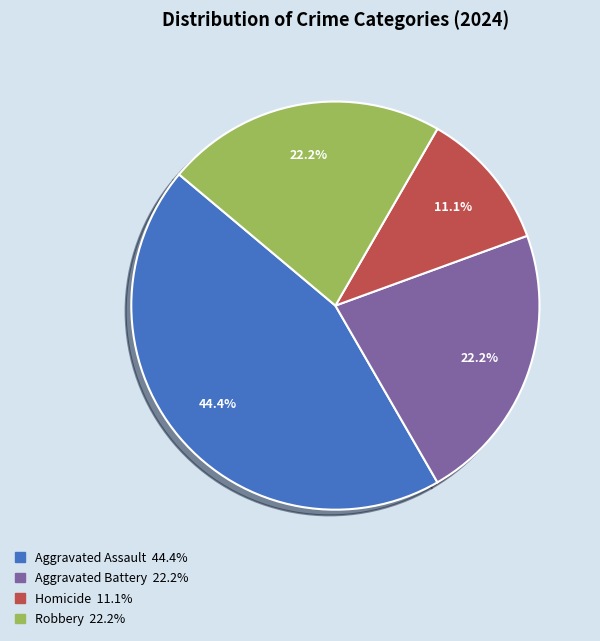

Which has a higher value, Homicide or Robbery?

Robbery